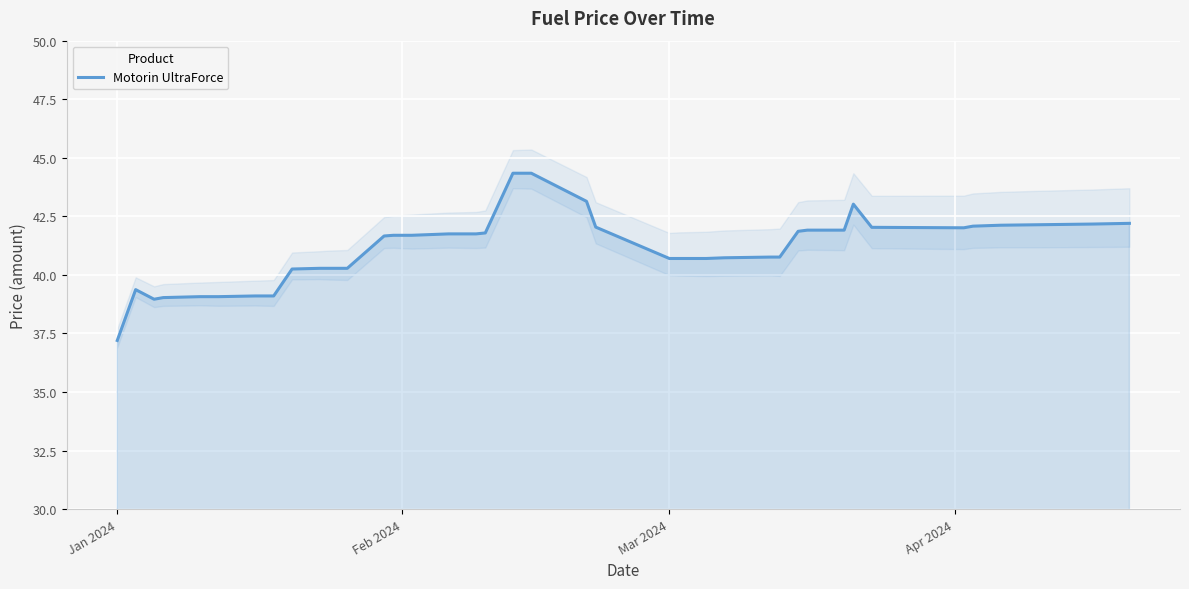

True or false: the data shows 14.4 at Jan 2024.

False